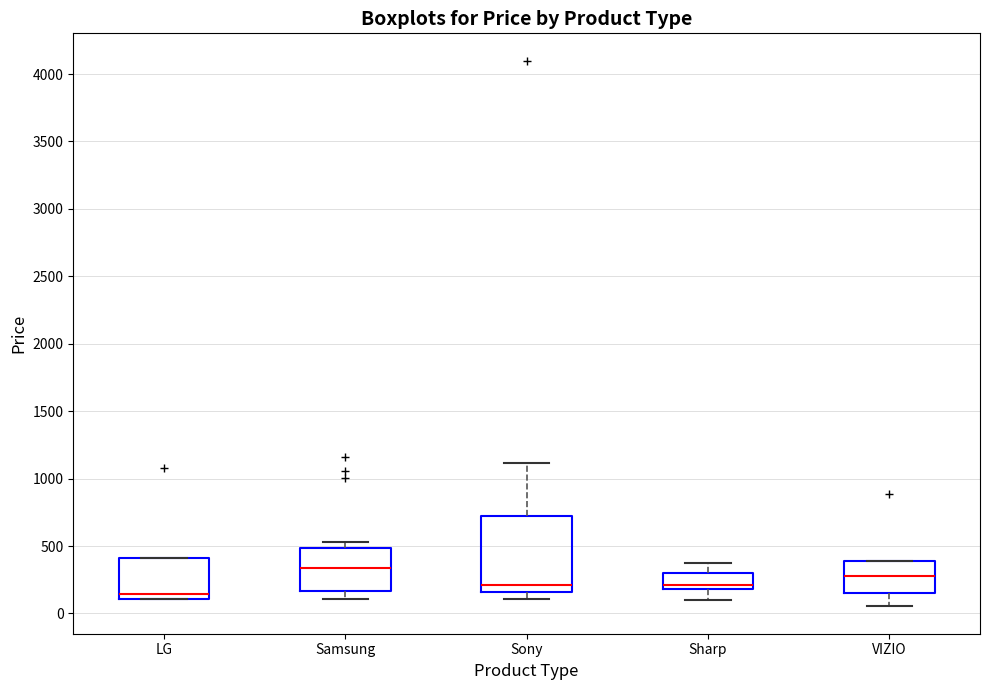

Reading left to right, read every box against the y-axis: the position of its median line, the range the box covers, and the ends of its whiskers. The values are not printed on the chart, so give them approximately, as read against the axis.

LG: median 150, box 100 to 400, whiskers 100 to 400
Samsung: median 350, box 150 to 500, whiskers 100 to 550
Sony: median 200, box 150 to 700, whiskers 100 to 1100
Sharp: median 200 (just above the box's lower edge), box 200 to 300, whiskers 100 to 350
VIZIO: median 300, box 150 to 400, whiskers 50 to 400